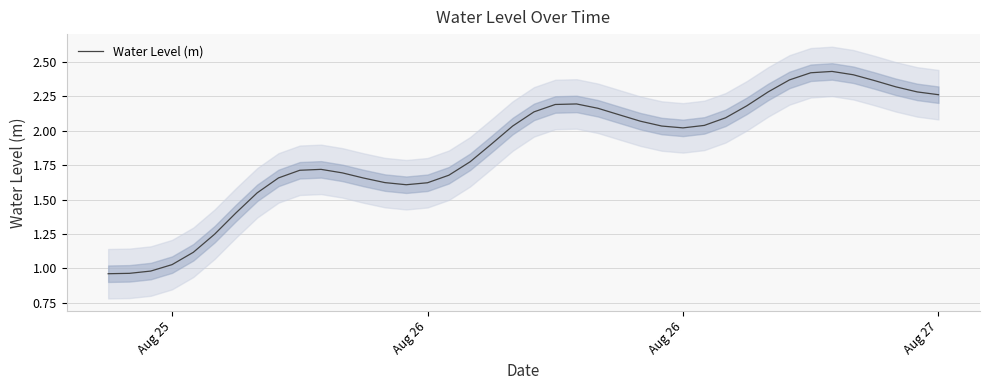

Does the chart display data point markers on the line(s)?

No